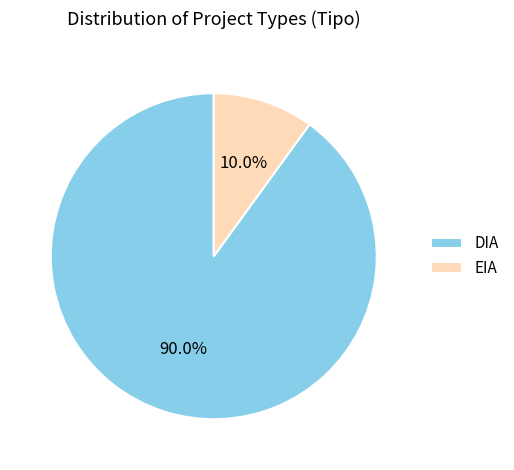

Combined, do EIA and DIA account for over 50%?

Yes